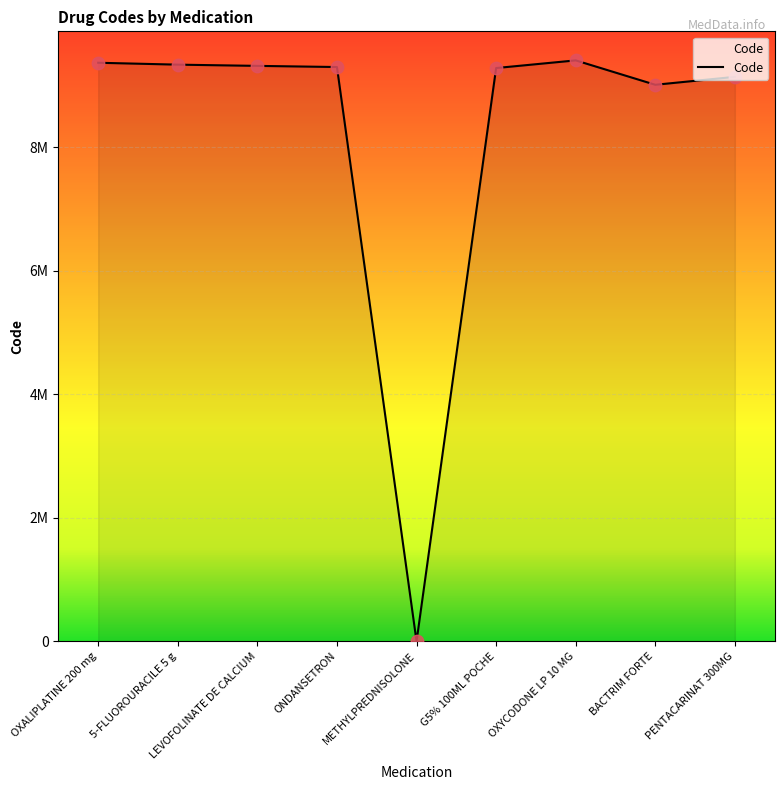

Between G5% 100ML POCHE and ONDANSETRON, which is larger?

ONDANSETRON